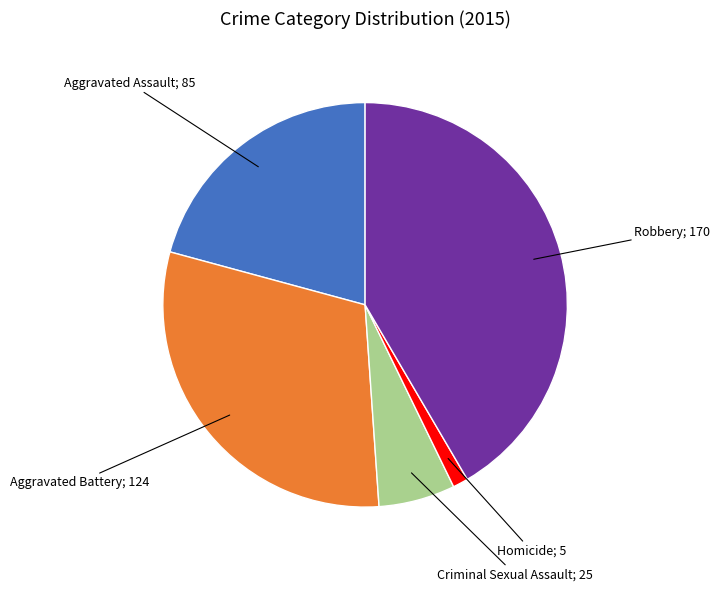

Is there a majority slice in this chart?

No